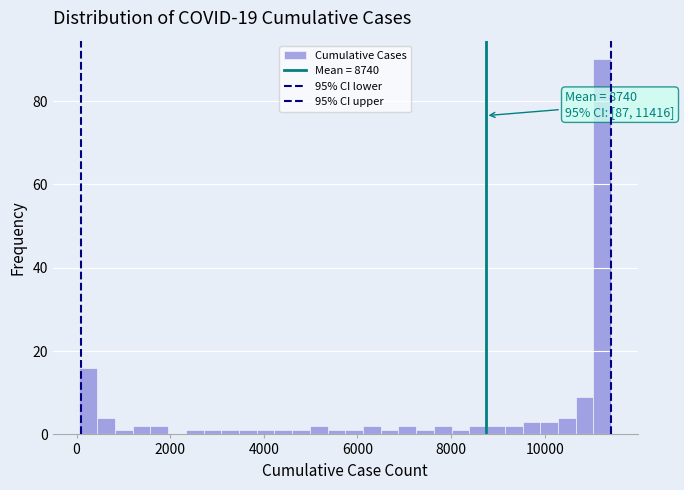

Read against the x-axis, roughly where is the centre of the tallest bar?

11200